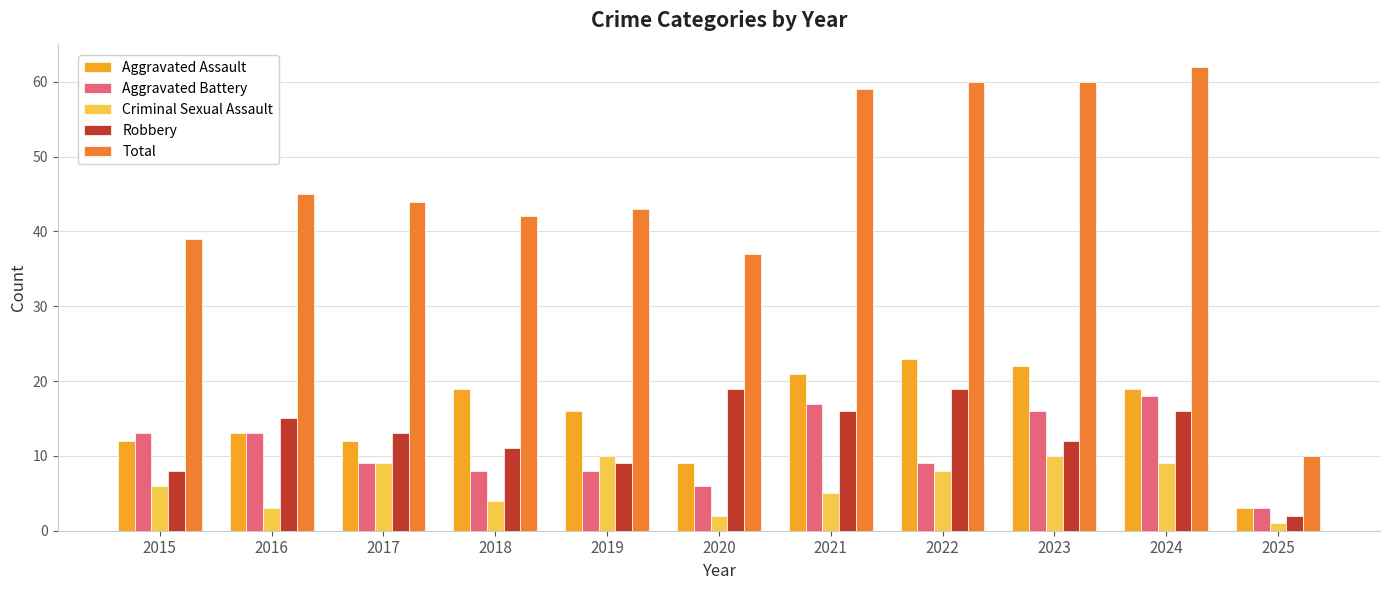

Is the value of Robbery at 2017 greater than the value of Criminal Sexual Assault at 2018?

Yes